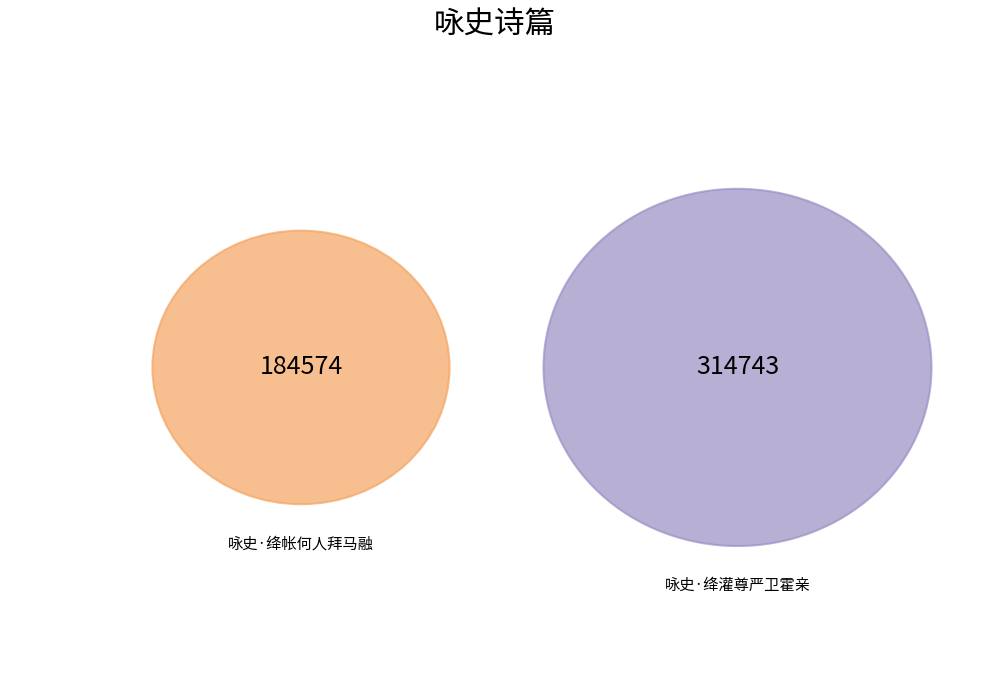

Count the number of slices in the pie.

2